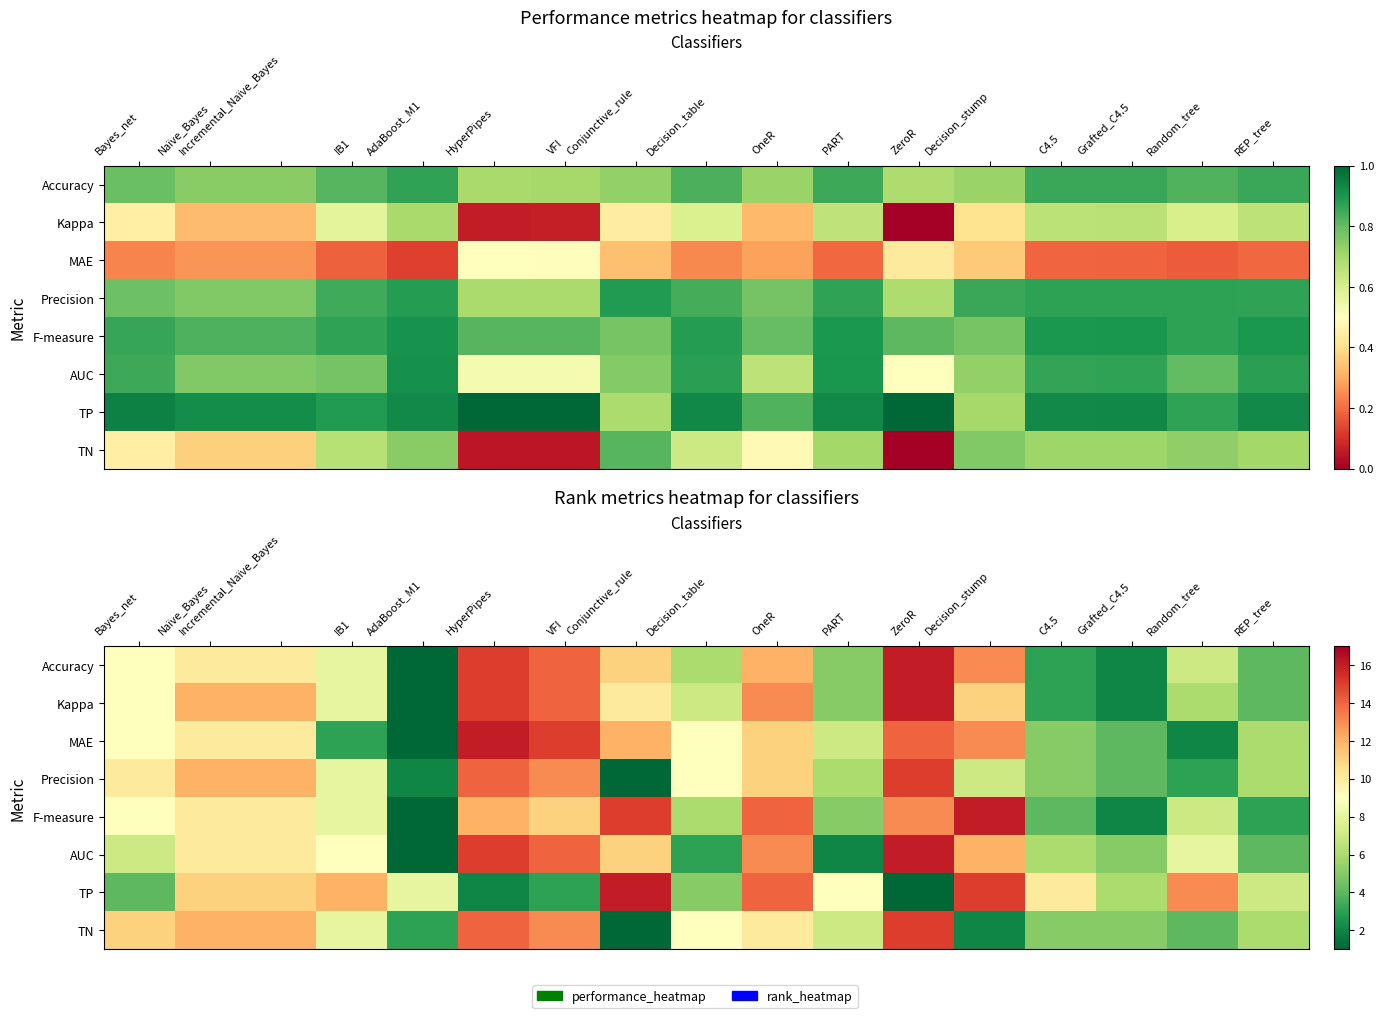

What is the sum of the MAE values at AdaBoost_M1 and REP_tree?

7